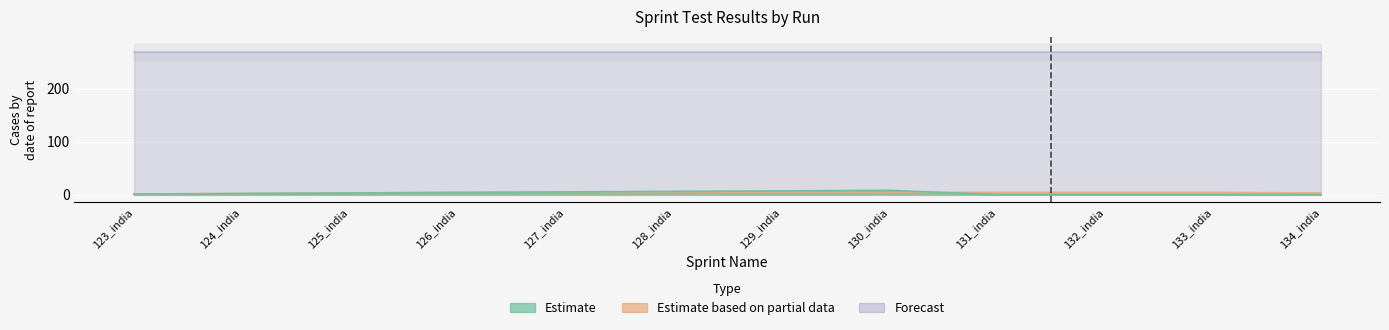

Between 126_india and 133_india, which is larger?

126_india